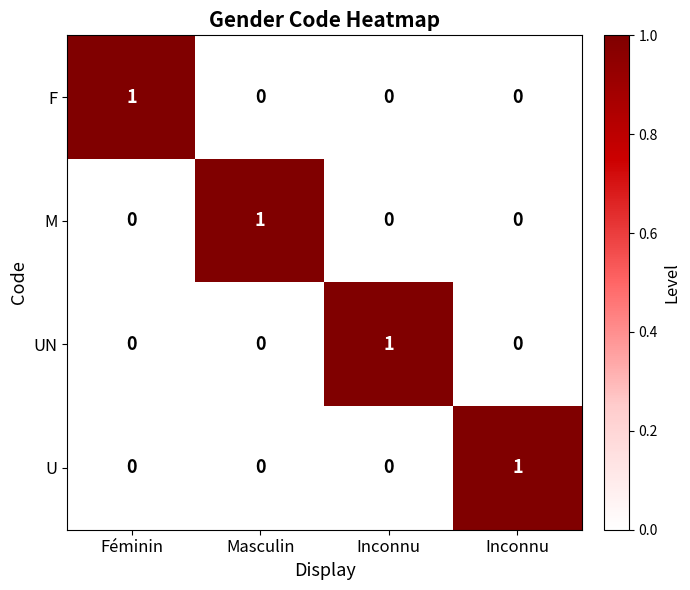

How many values in UN are above zero?

1